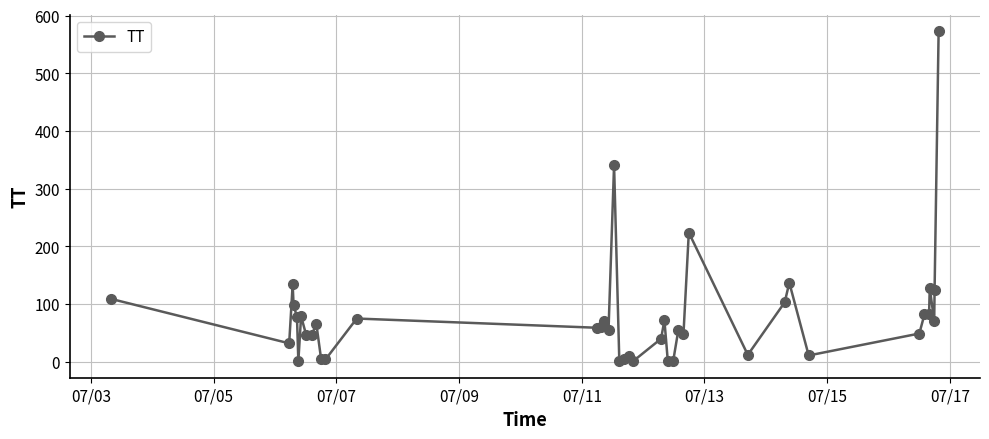

What is the greatest value displayed?

573